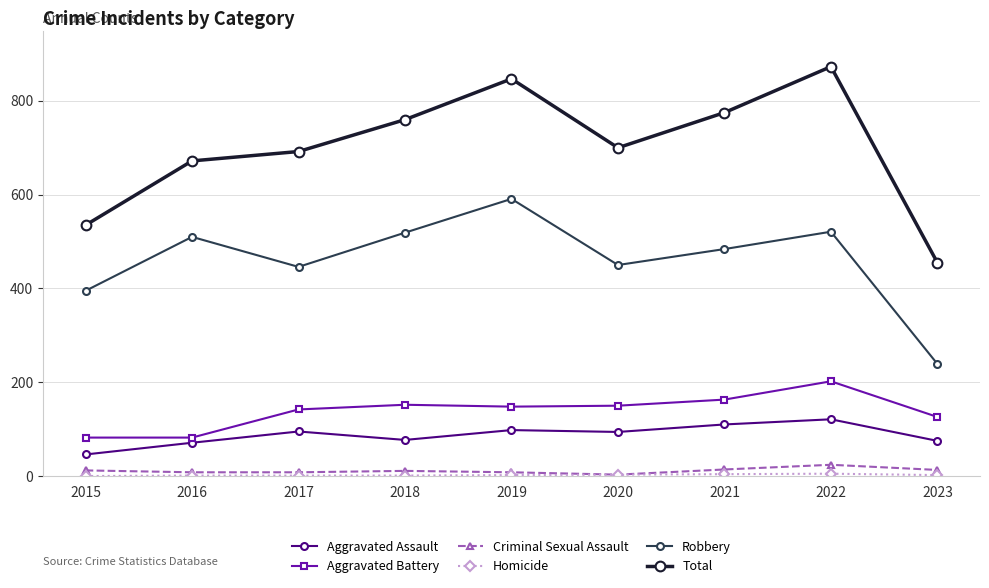

Which series has the largest total across all categories?

Total